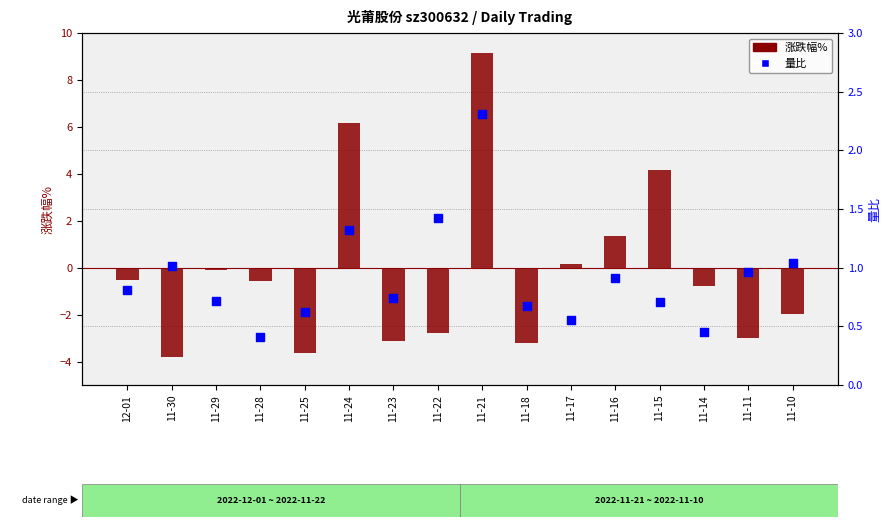

At how many categories does at least one series exceed -2?

16